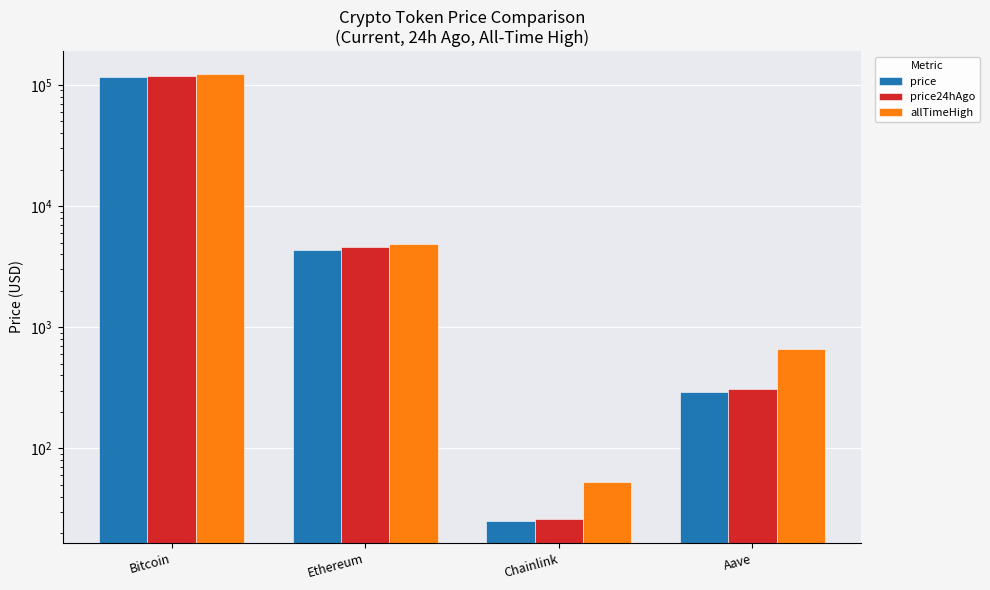

Which label corresponds to the largest value in the chart?

Bitcoin